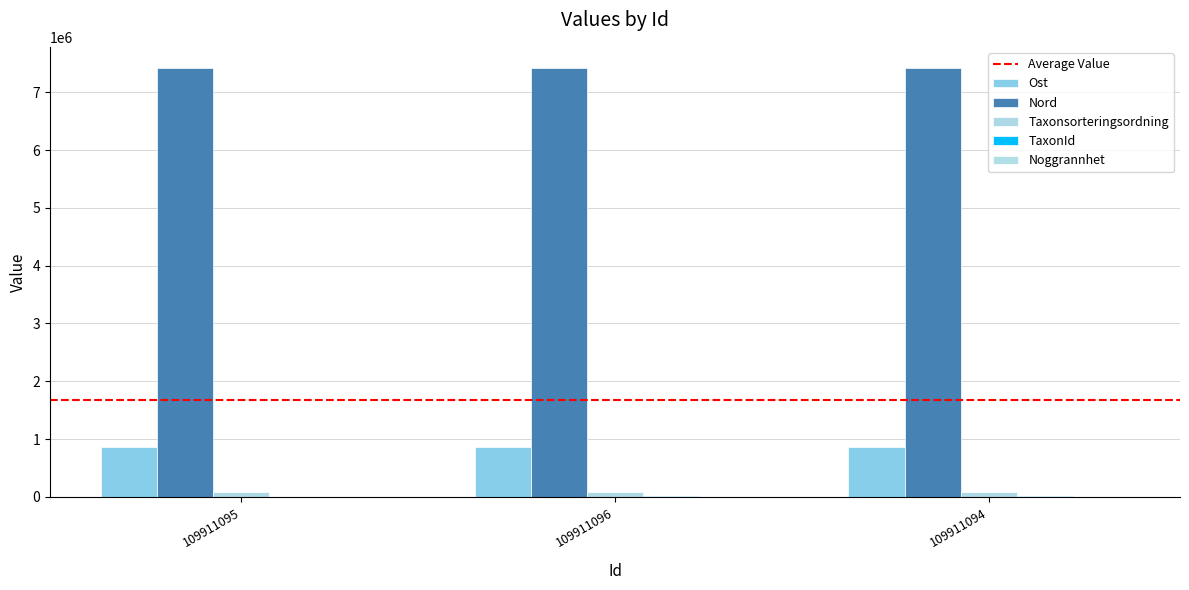

Which has a higher value, 109911096 or 109911094?

109911096